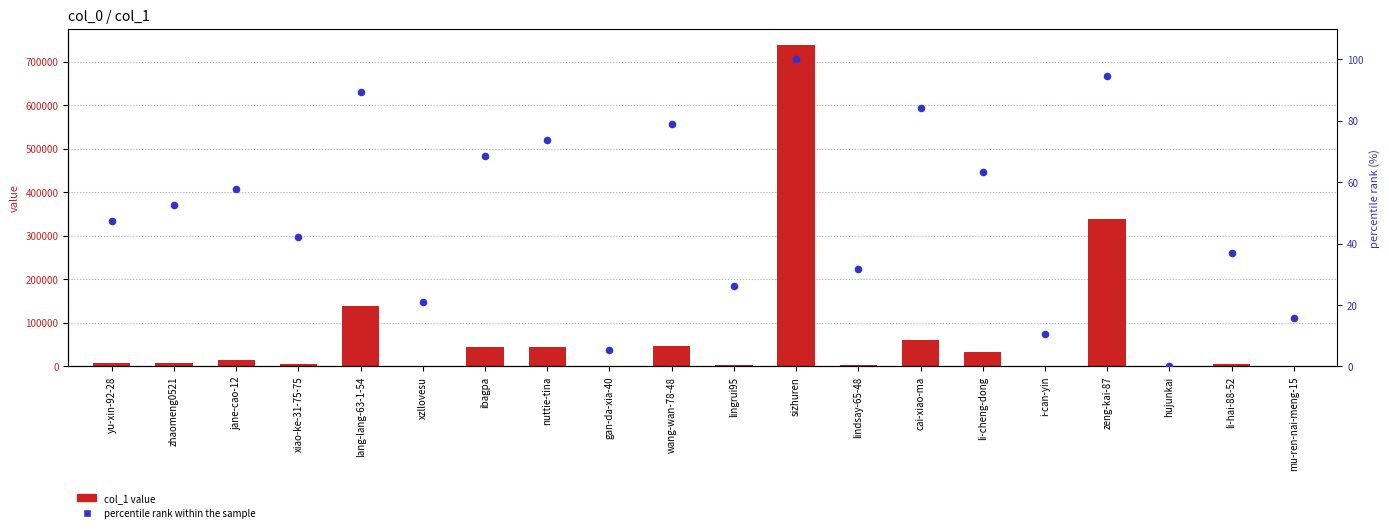

Which series contains the highest Y value?

col_1 value